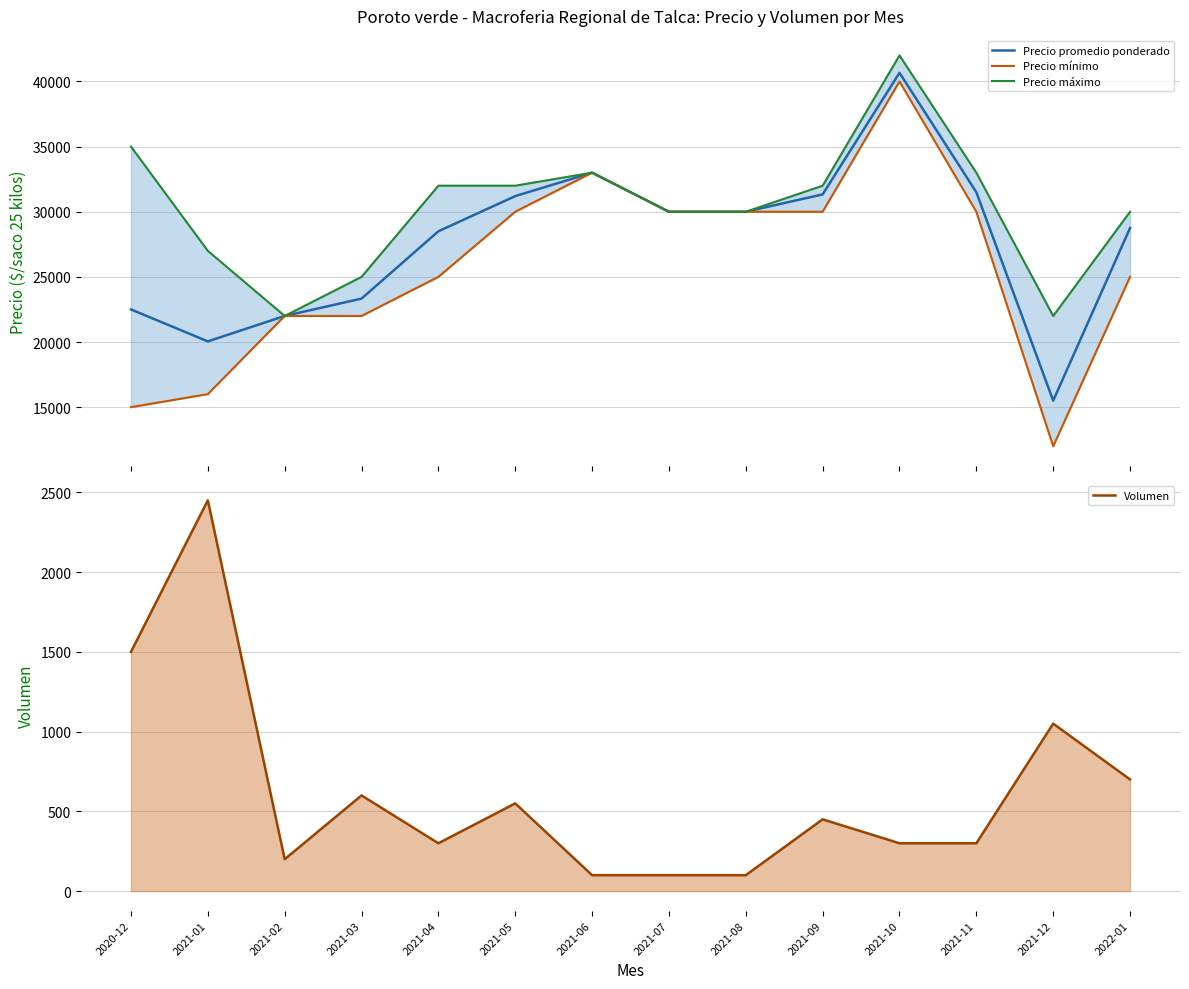

Rank the series by their maximum value, from lowest to highest.

Volumen, Precio mínimo, Precio promedio ponderado, Precio máximo